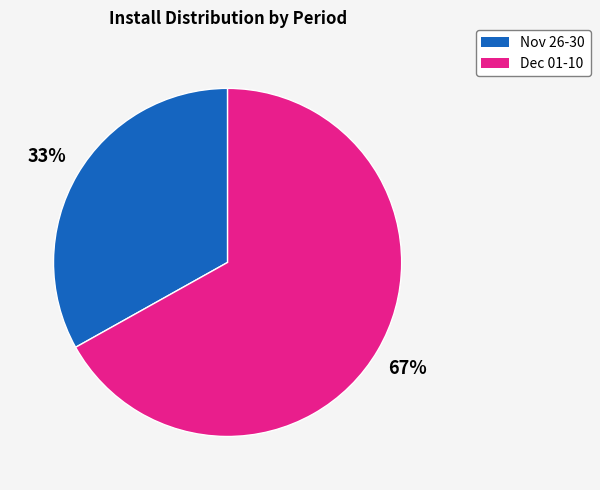

Does any single category account for the majority?

Yes